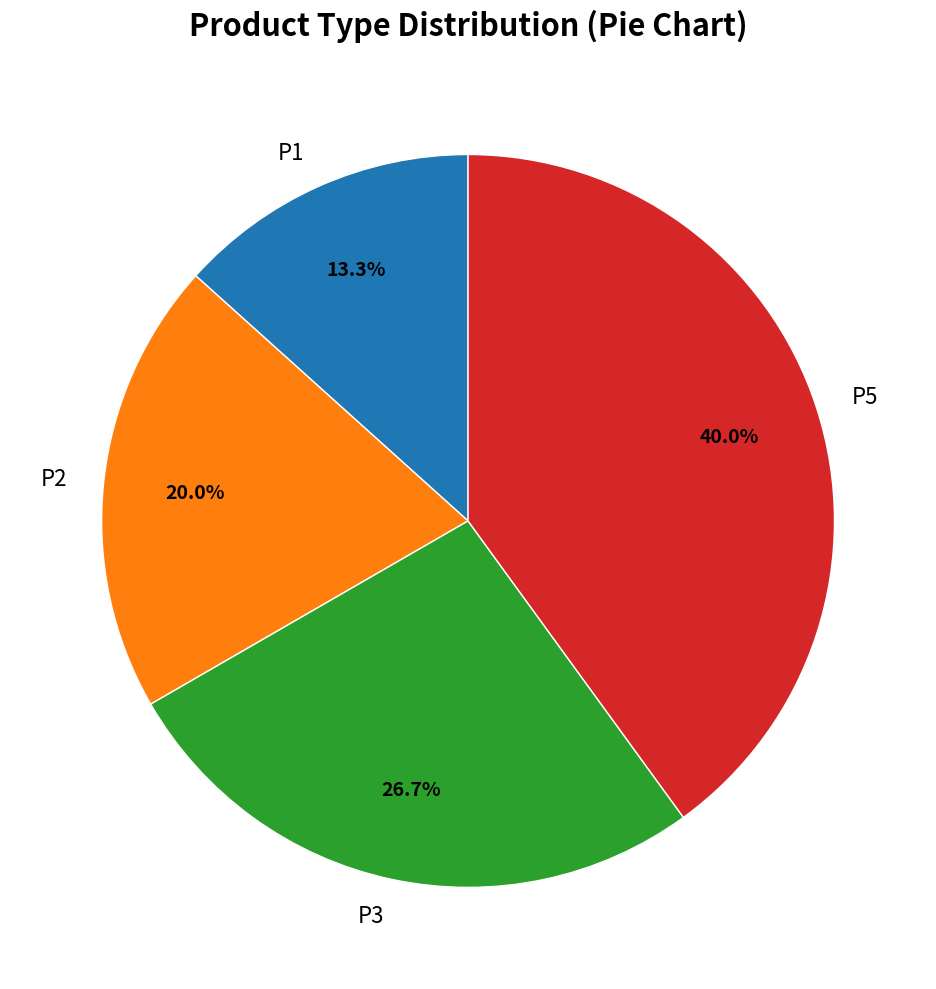

Does P3 represent more than half of the total?

No